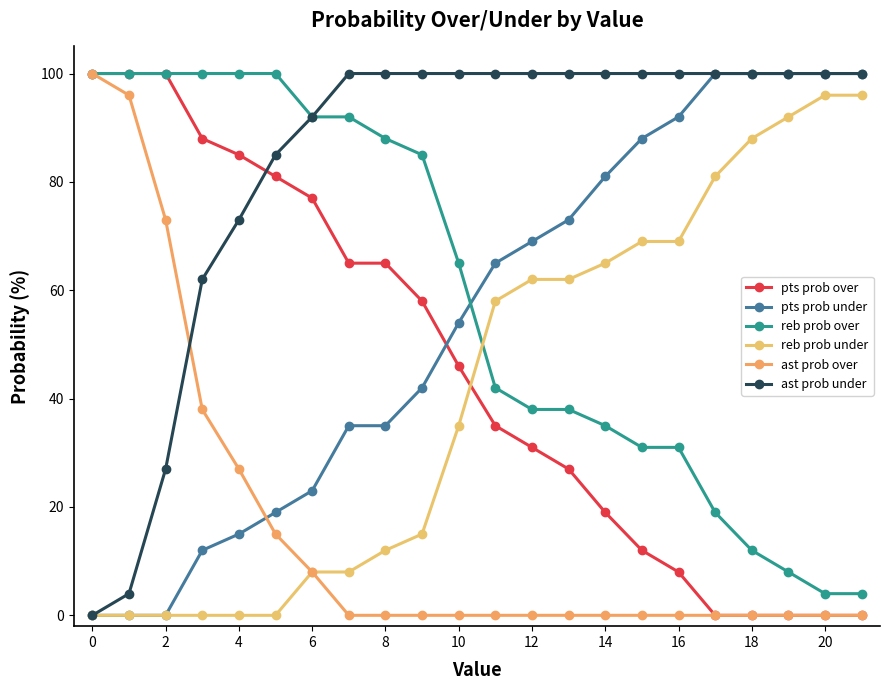

How many data points in pts prob over are less than 46?

11